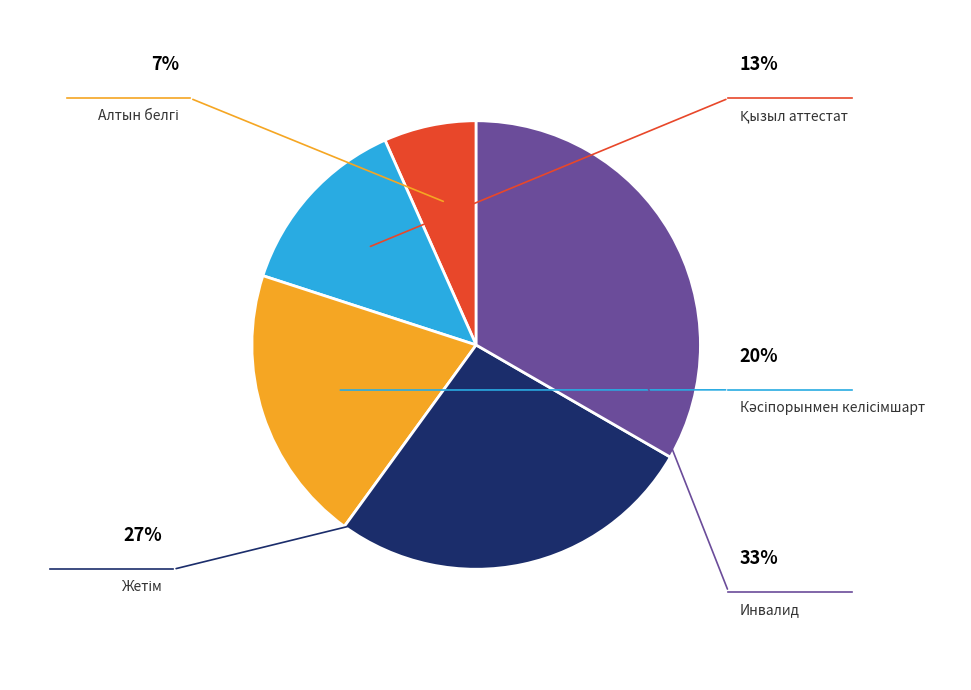

The Қызыл аттестат slice represents 13% of the pie. True or false?

True